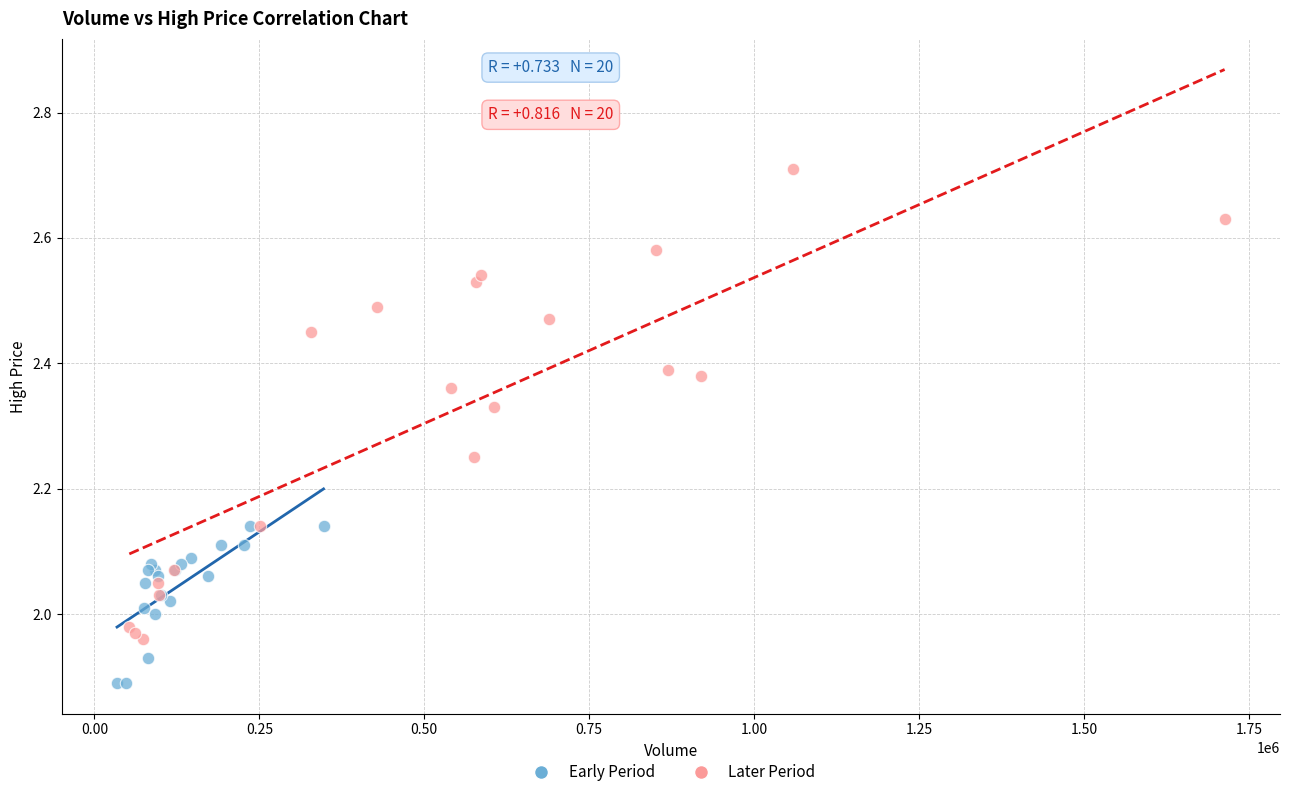

Which series has the largest Y range (max minus min)?

Later Period